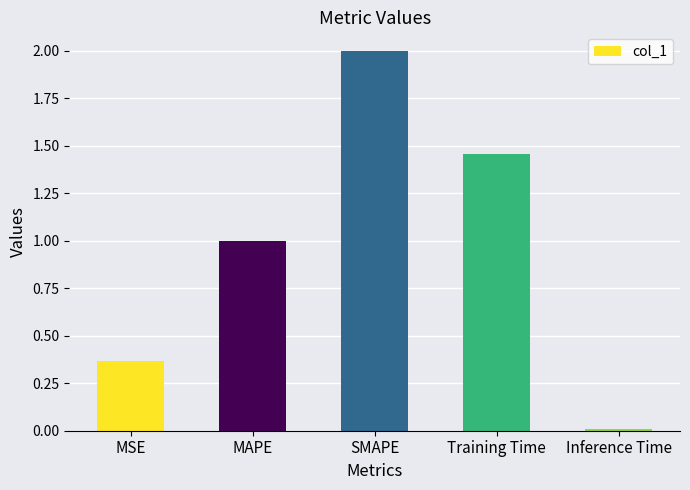

What position from the right is MAPE?

4